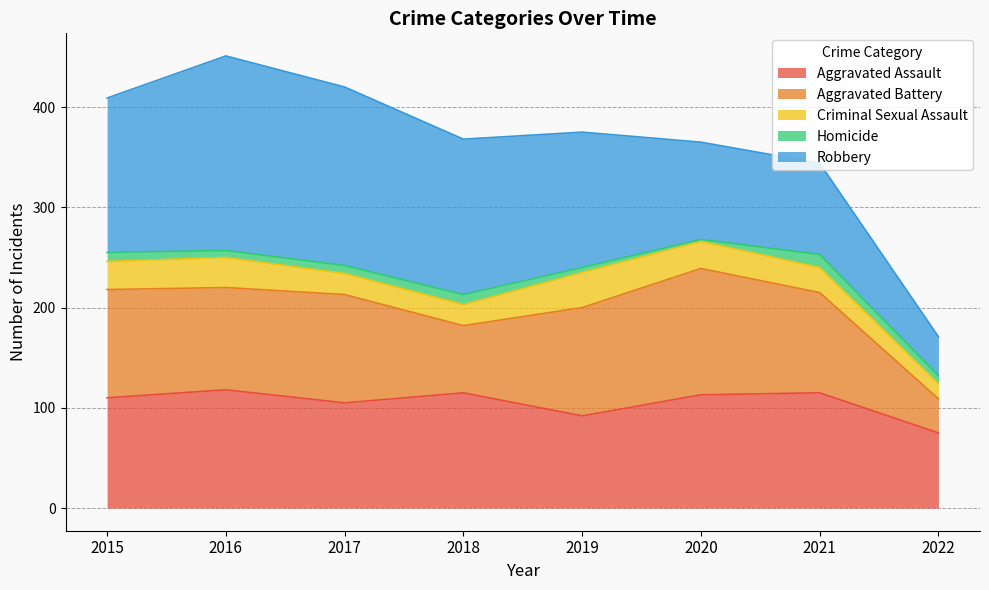

Reading left to right, what are all the values shown in this chart?

Aggravated Assault: 2015=110	2016=118	2017=105	2018=115	2019=92	2020=113	2021=115	2022=75
Aggravated Battery: 2015=108	2016=102	2017=108	2018=67	2019=108	2020=126	2021=100	2022=34
Criminal Sexual Assault: 2015=28	2016=30	2017=21	2018=21	2019=35	2020=27	2021=25	2022=15
Homicide: 2015=9	2016=7	2017=8	2018=10	2019=5	2020=2	2021=13	2022=8
Robbery: 2015=154	2016=194	2017=178	2018=155	2019=135	2020=97	2021=91	2022=39